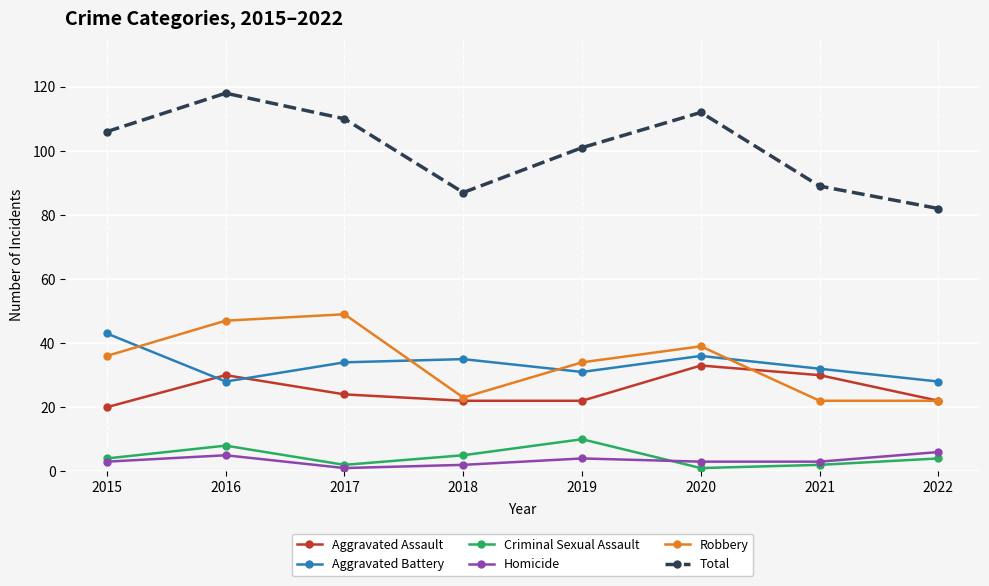

True or false: Aggravated Assault has a value of 22 at 2018.

True